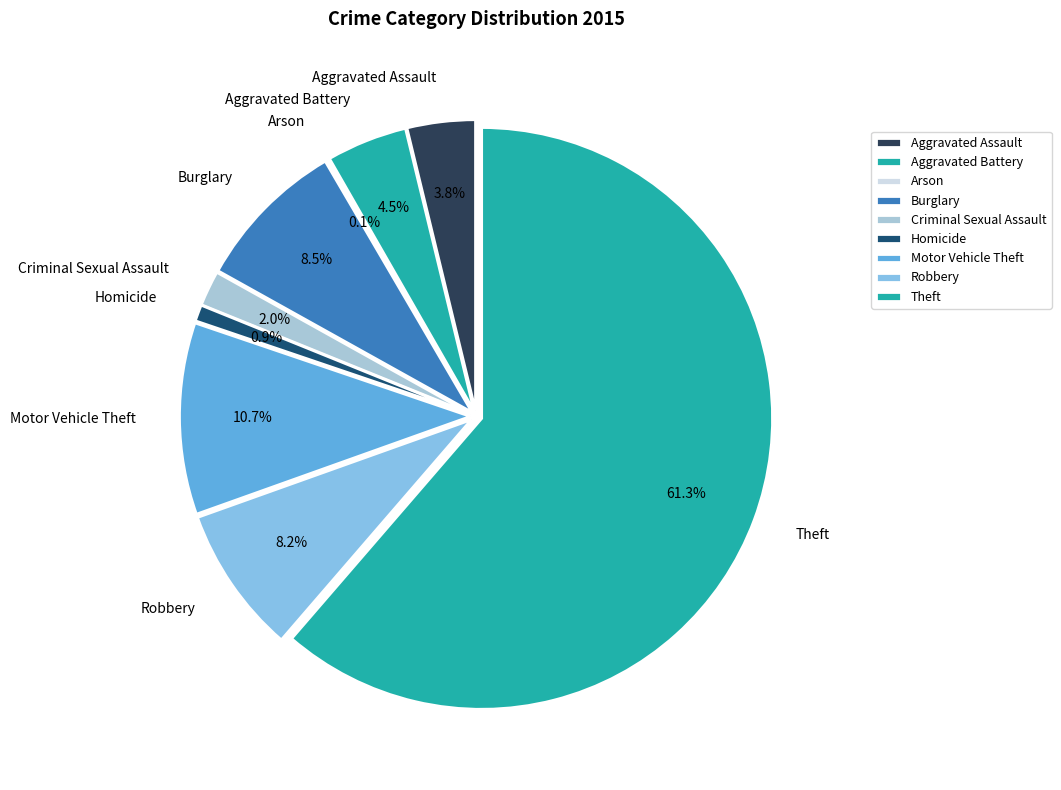

Which category accounts for the majority?

Theft